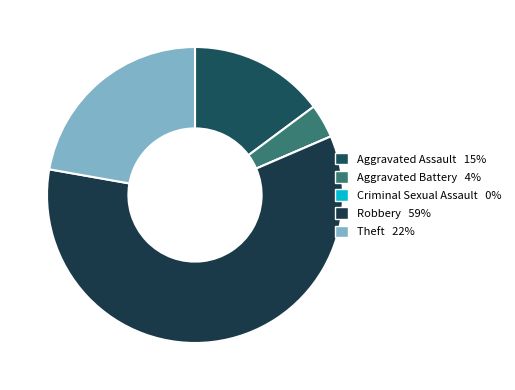

How many slices are in this pie chart?

5